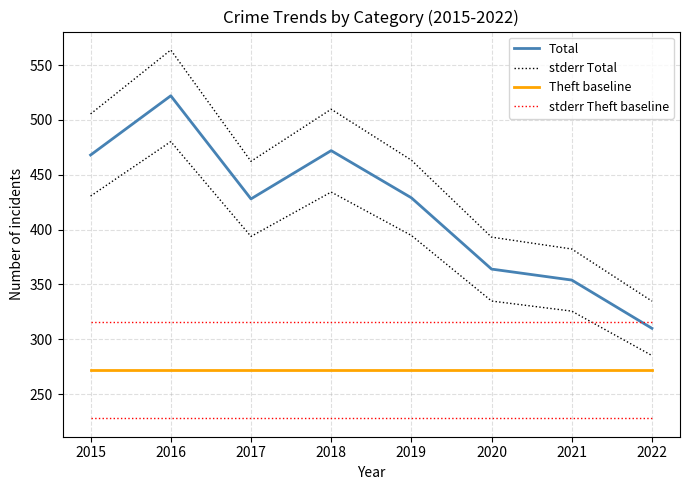

Rank the series by their average value, from highest to lowest.

stderr Total, Total, stderr Theft baseline, Theft baseline